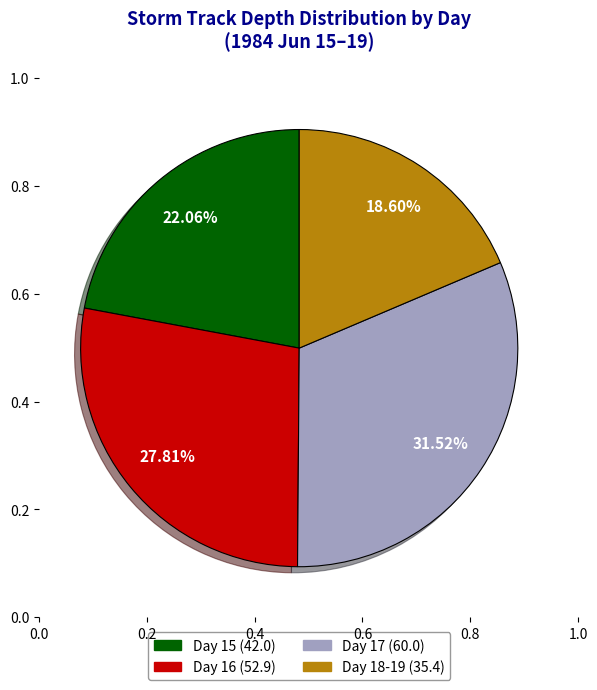

Does any single category account for the majority?

No